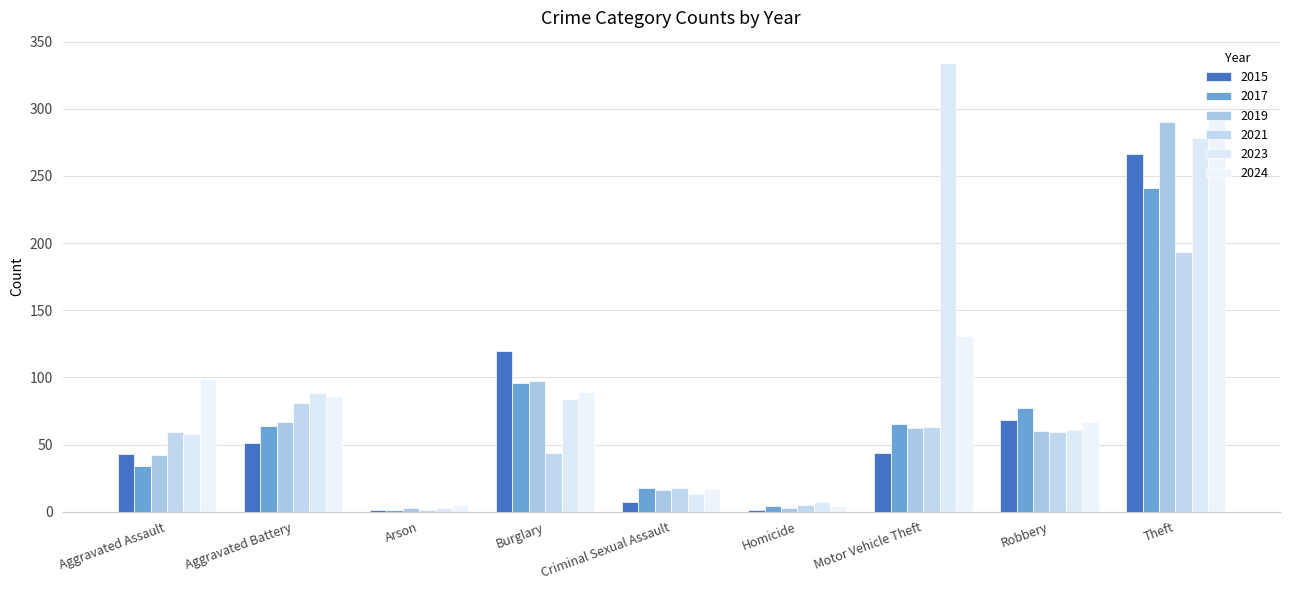

Does the chart contain stacked bars?

No